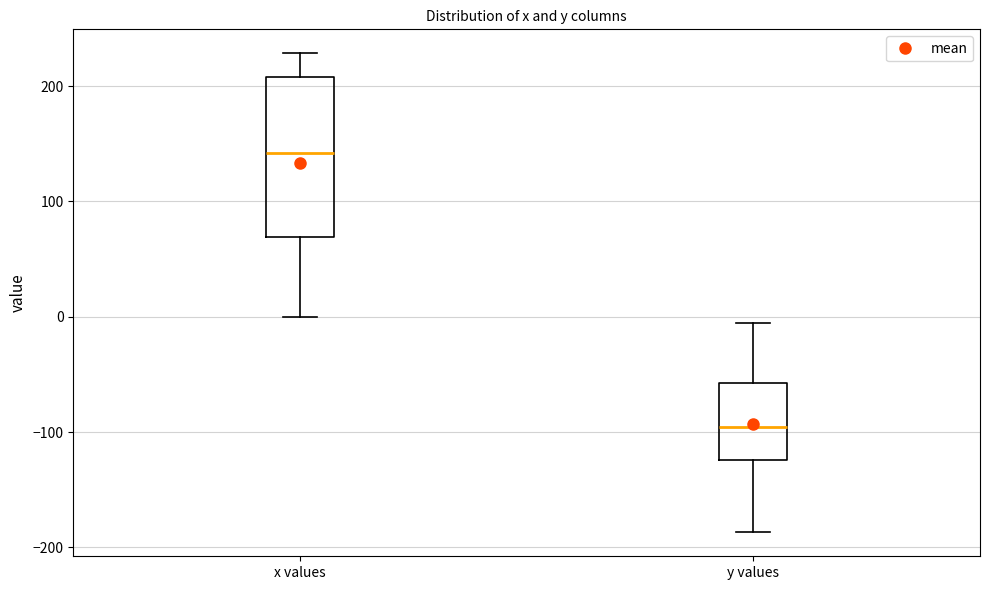

Which box has the highest median line?

x values